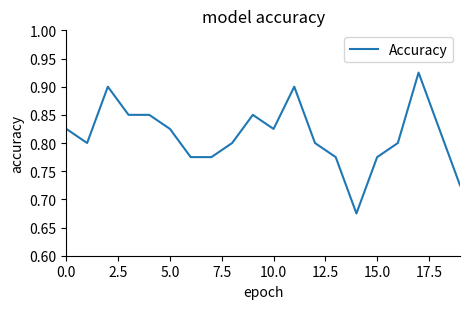

Does the chart have visible grid lines?

No